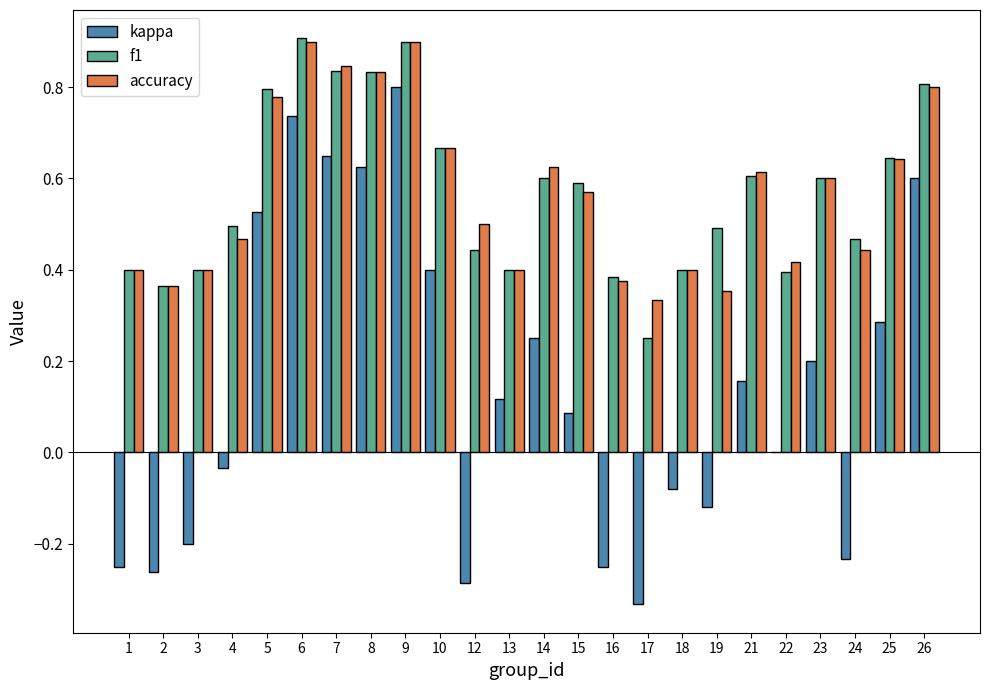

True or false: kappa has a value of 0.2 at 9.

False